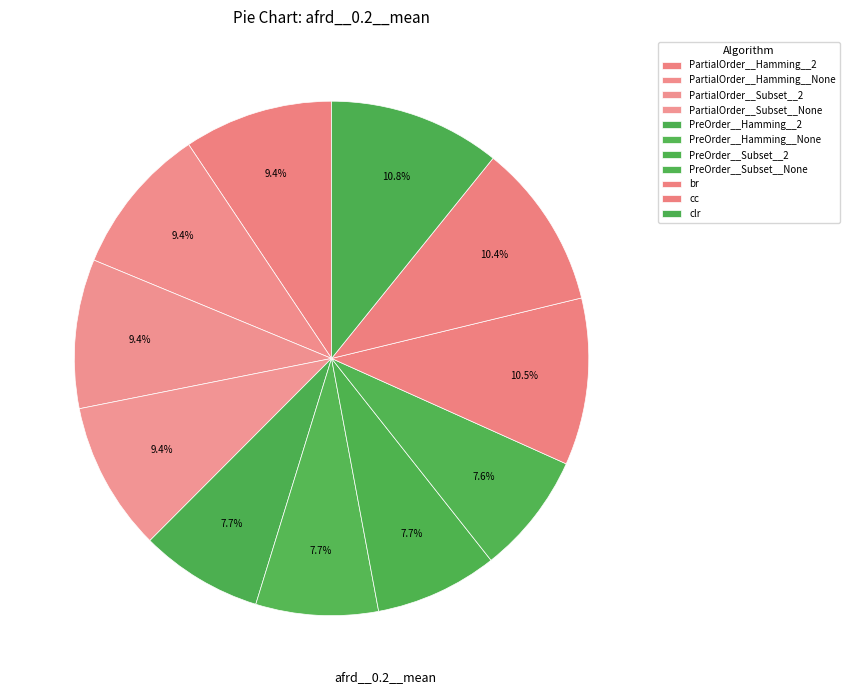

How many segments does this pie chart have?

11